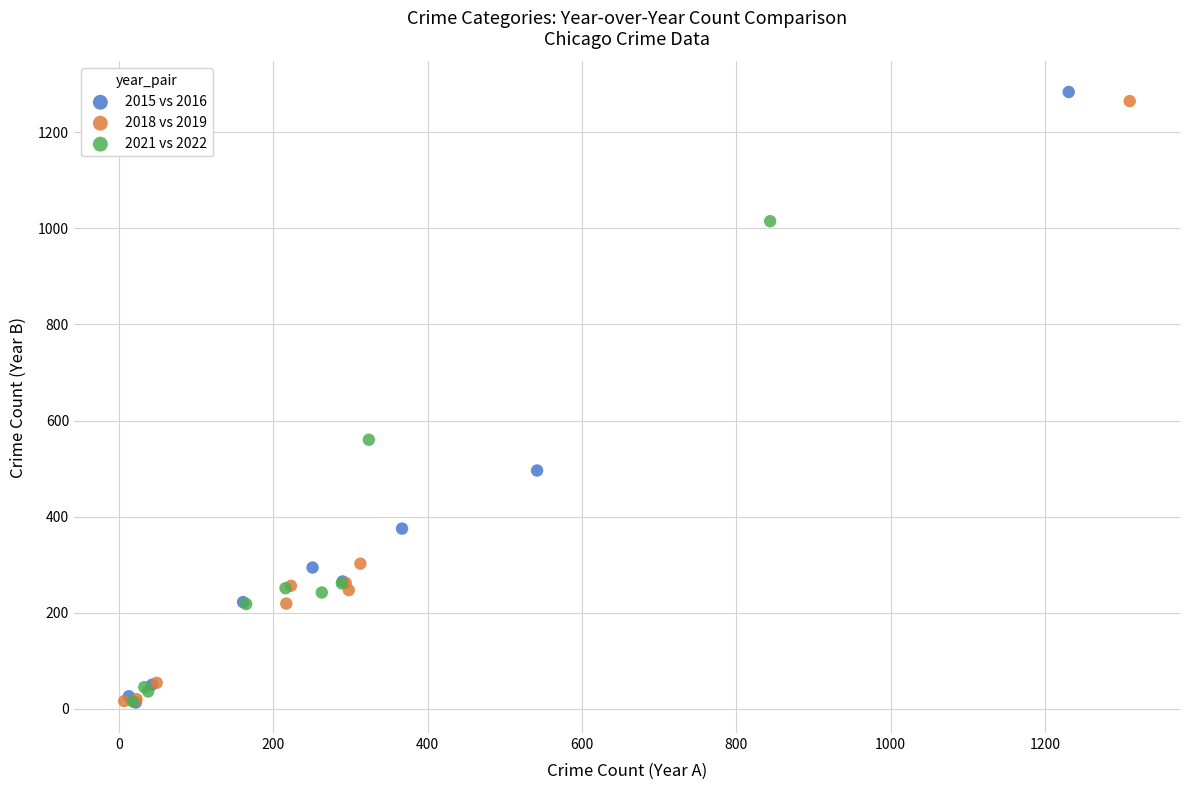

Which series has the widest spread of Y values?

2015 vs 2016